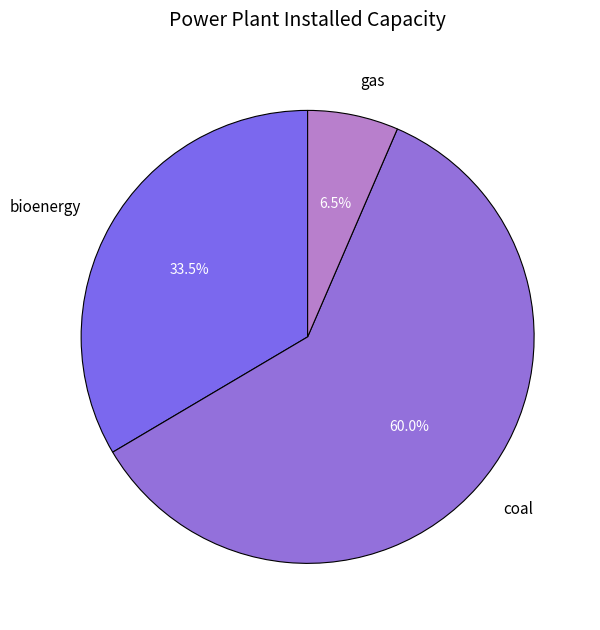

Which slice is the smallest?

gas